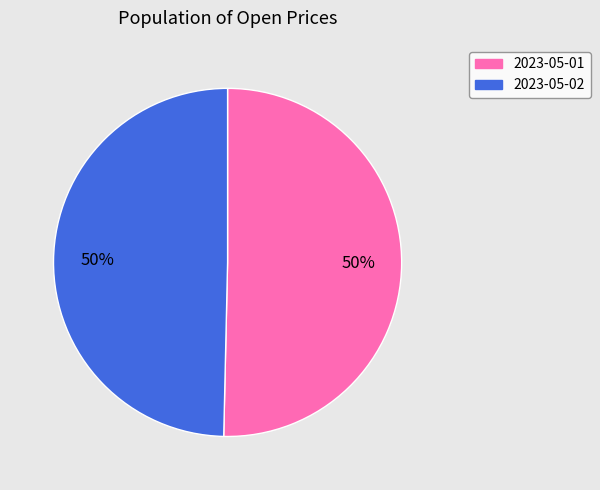

How many slices are in this pie chart?

2